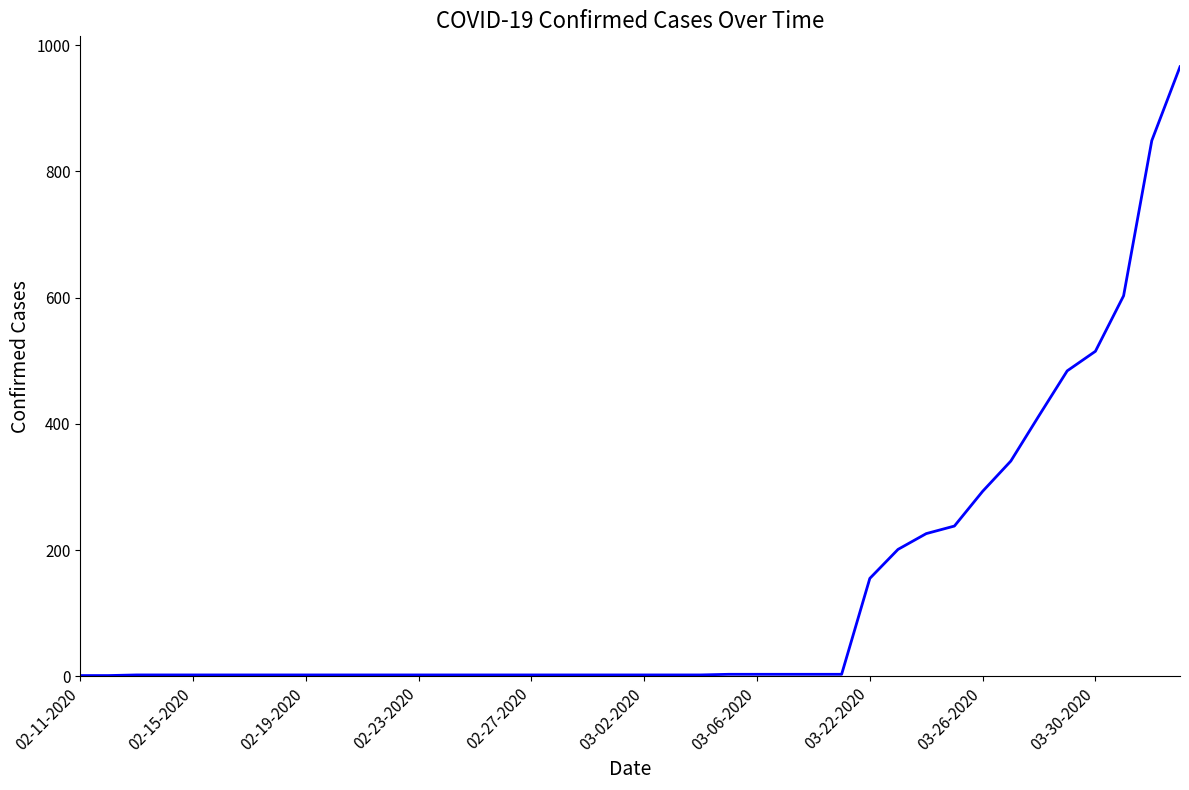

What is the greatest value displayed?

966